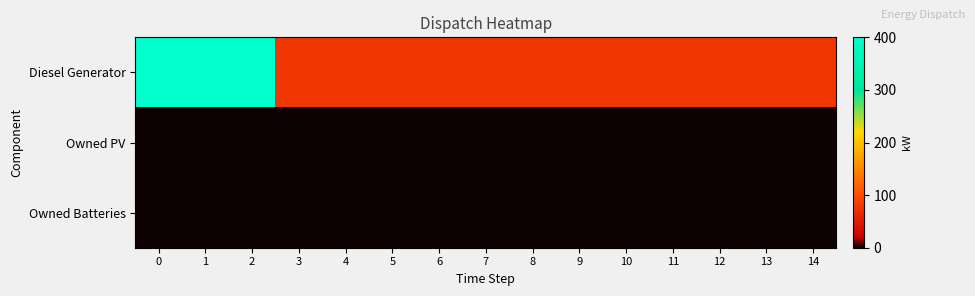

Which series has the widest spread of values?

Diesel Generator